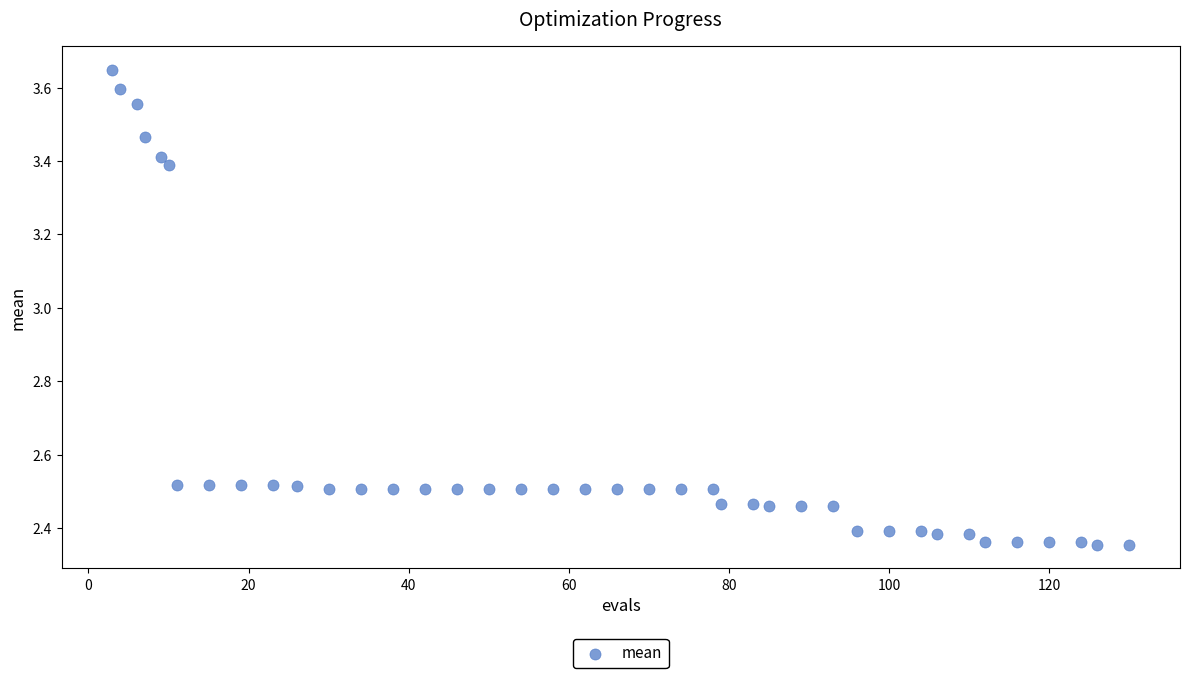

What is the range of Y values (max minus min)?

1.3